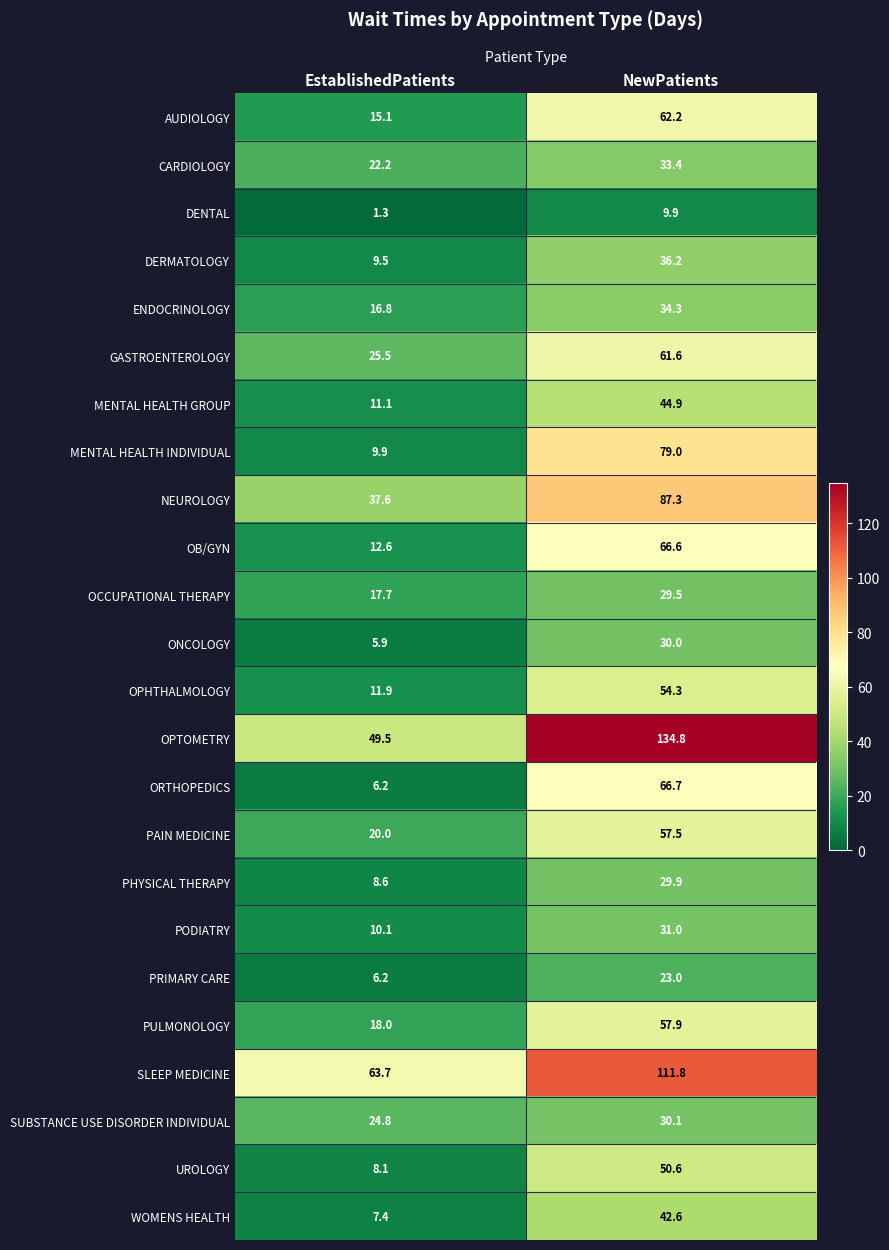

Rank the categories by DENTAL value from highest to lowest.

NewPatients, EstablishedPatients